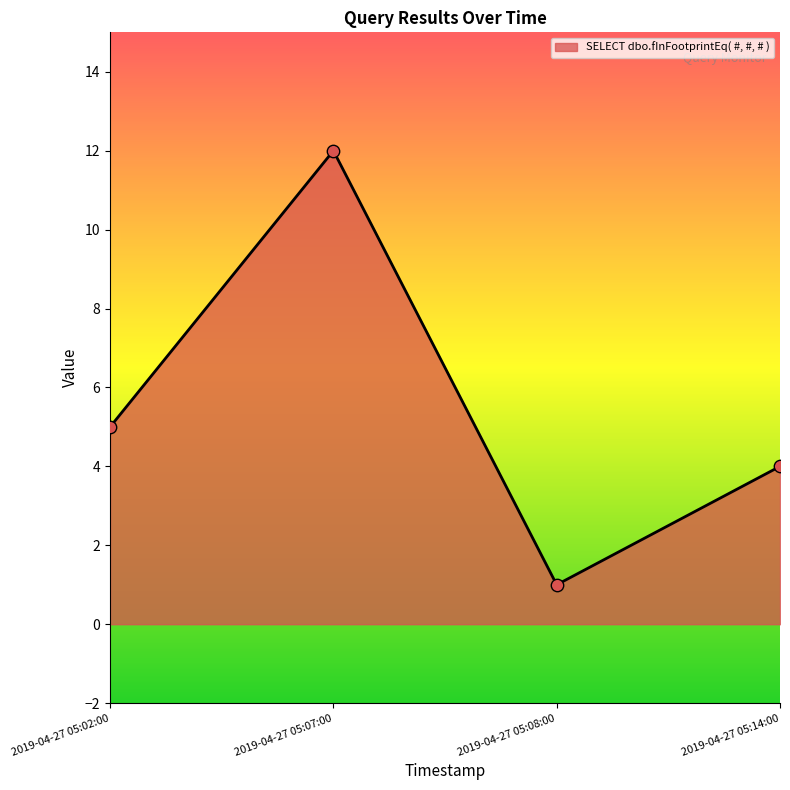

What is the change in value from 2019-04-27 05:02:00 to 2019-04-27 05:14:00?

-1